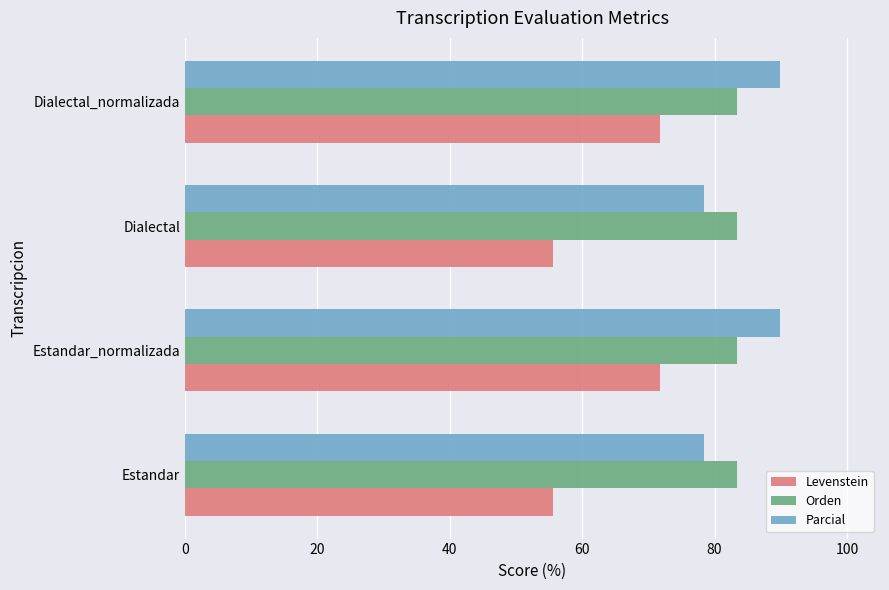

Which series changed the most between Dialectal and Dialectal_normalizada?

Levenstein